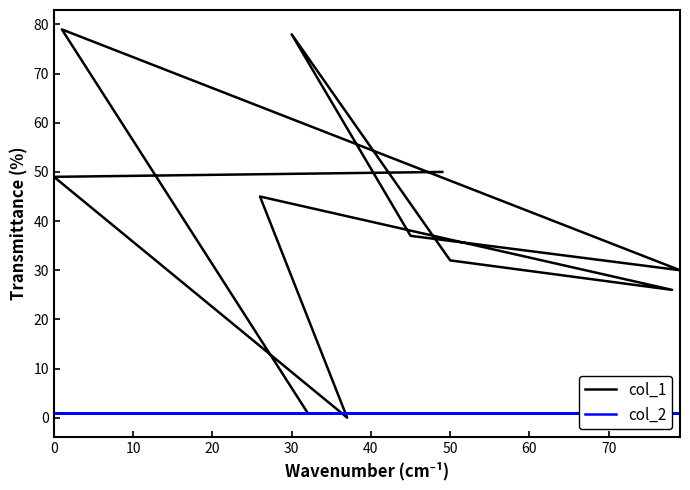

What is the label of the 1st point from the right?

10